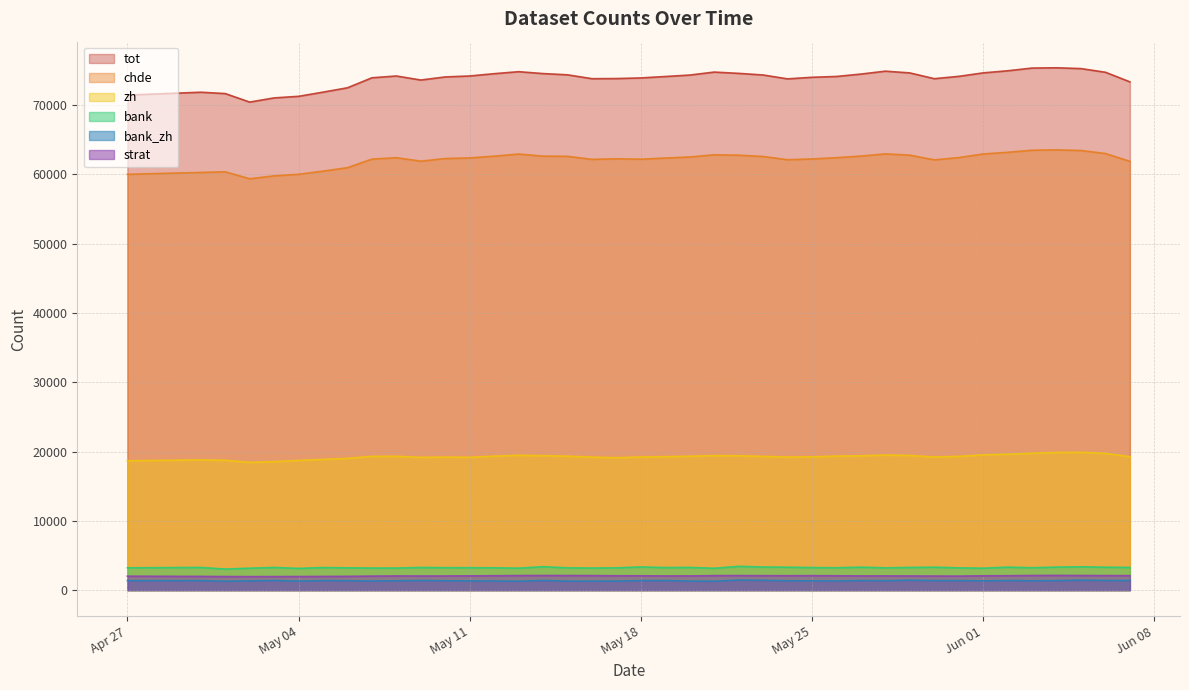

Which series has the largest range (max minus min)?

tot